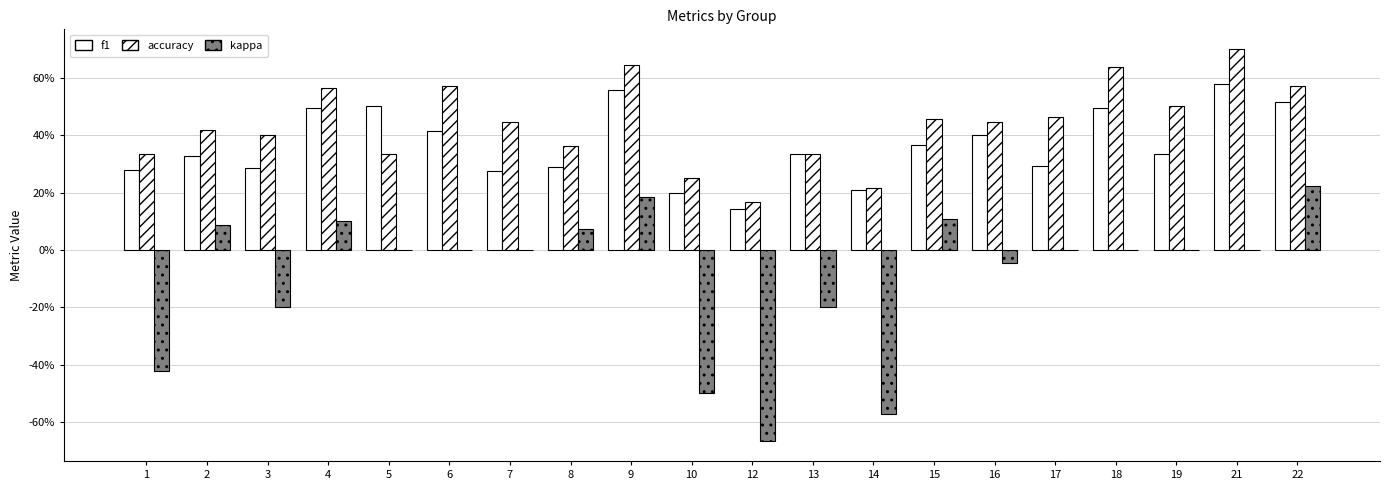

Count the accuracy values in the range 0 to 1.

20